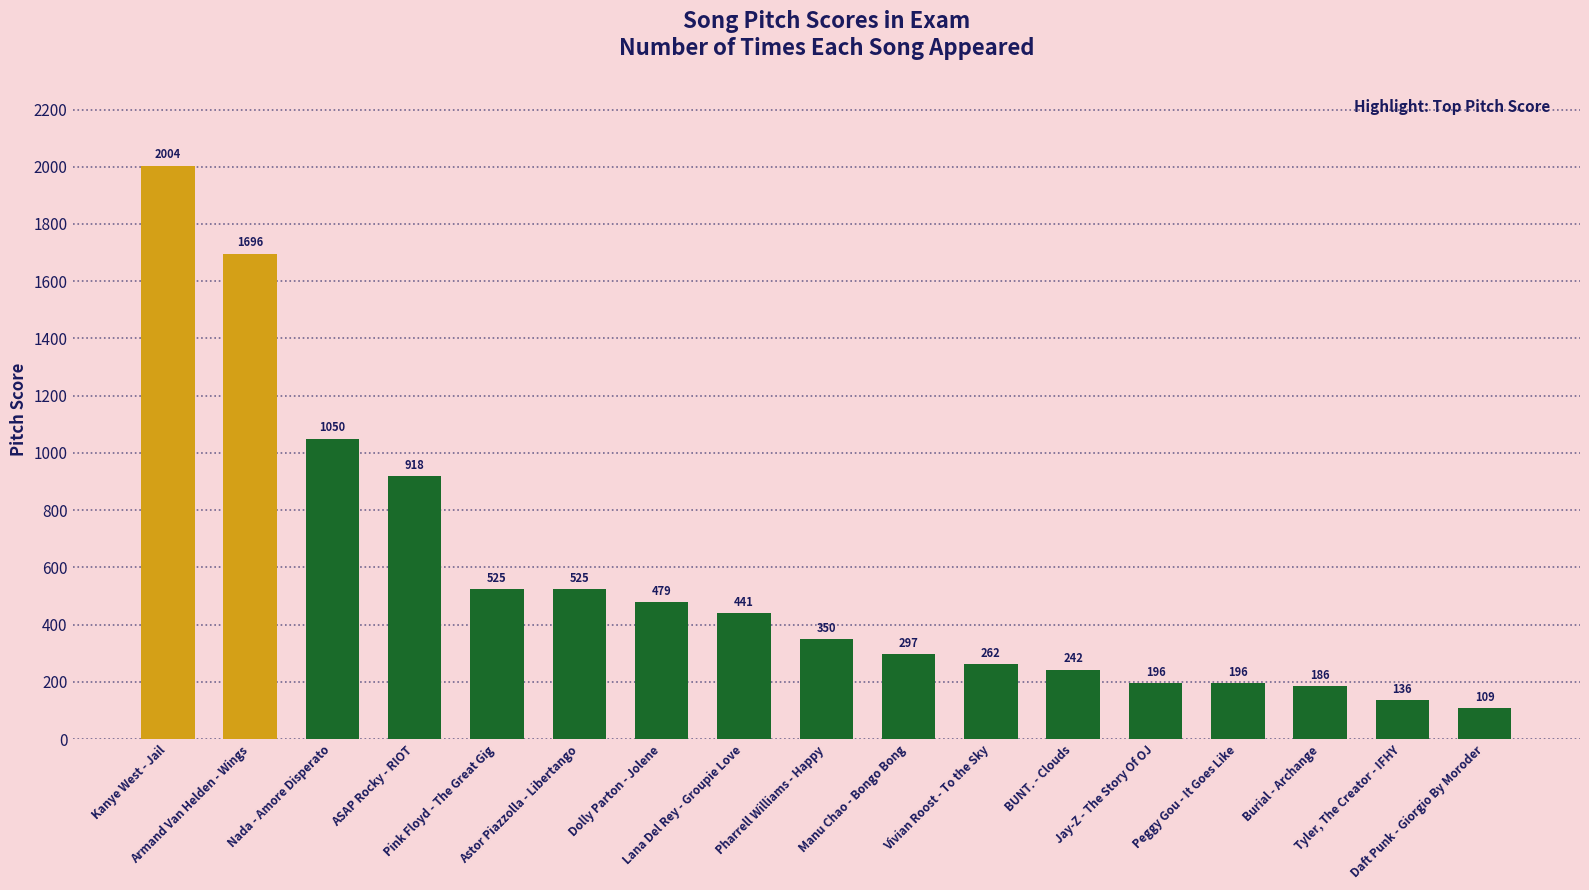

The chart shows a value of 350 at Jay-Z - The Story Of OJ. True or false?

False